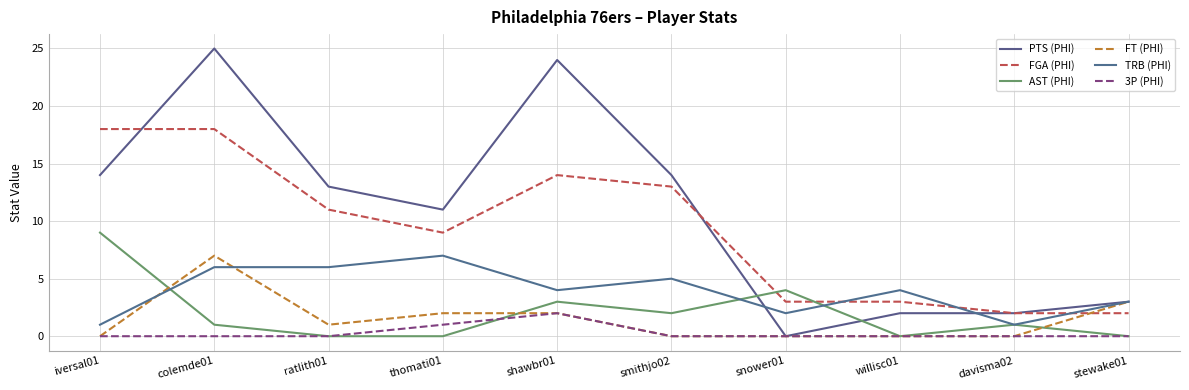

How many lines are shown in the chart?

6